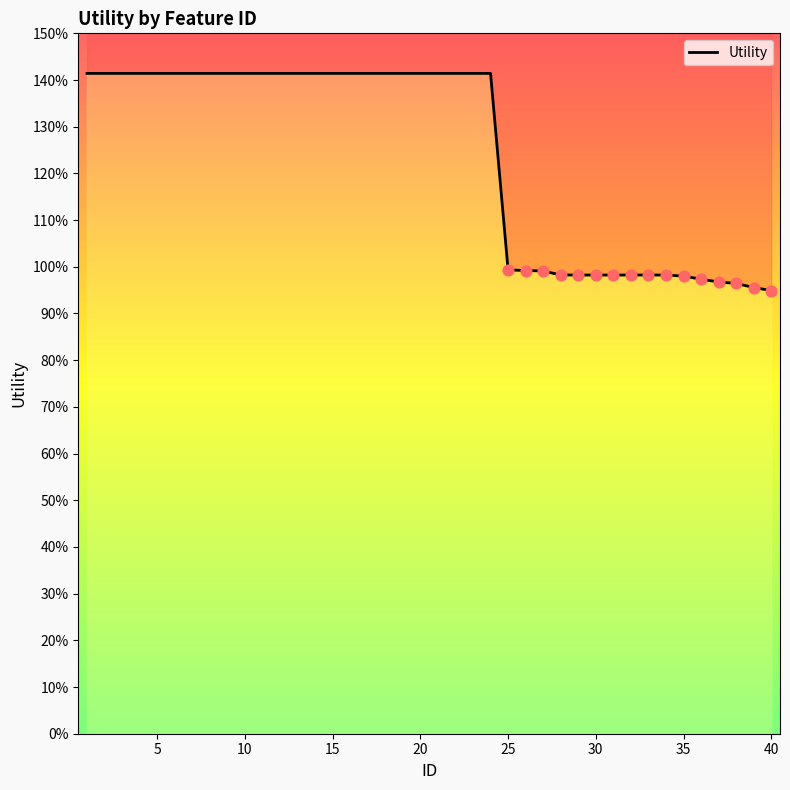

Which has a higher value, 15 or 45?

15